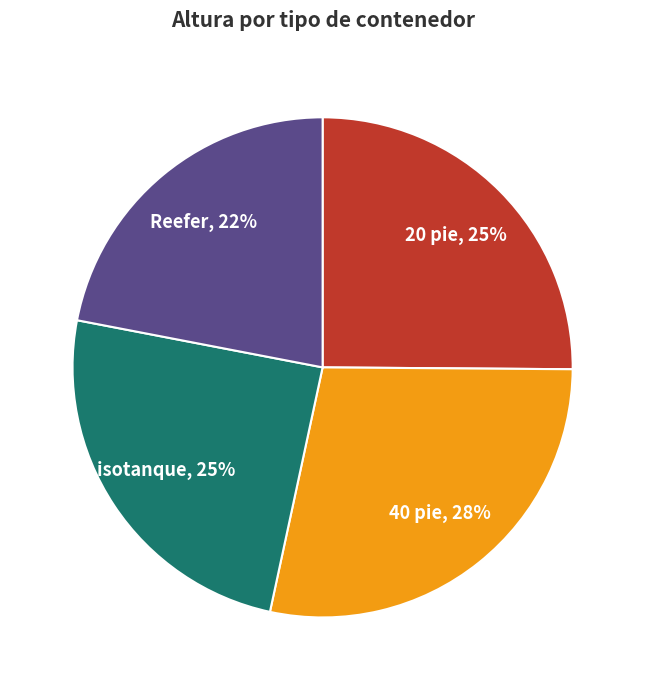

The 40 pie slice represents 28% of the pie. True or false?

True